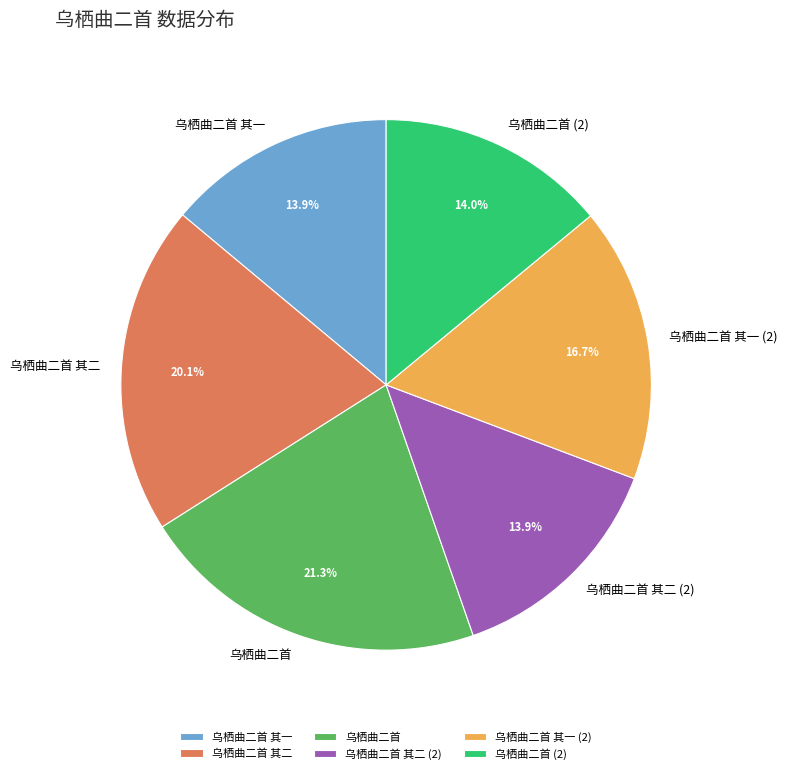

How many segments does this pie chart have?

6